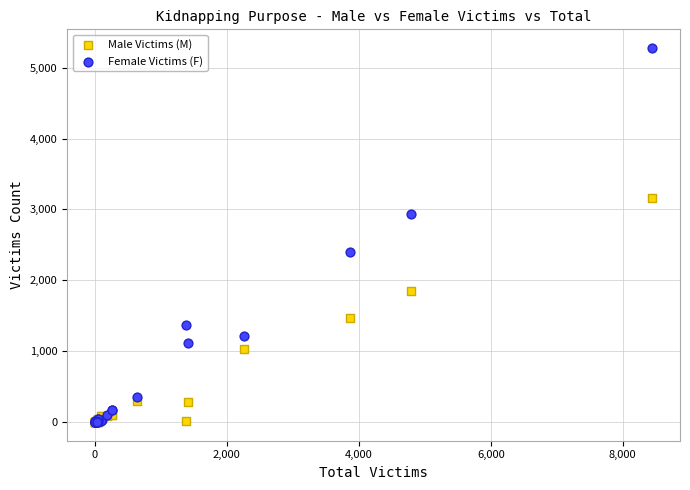

In the Female Victims (F) series, what Y value is closest to 2639?

2404